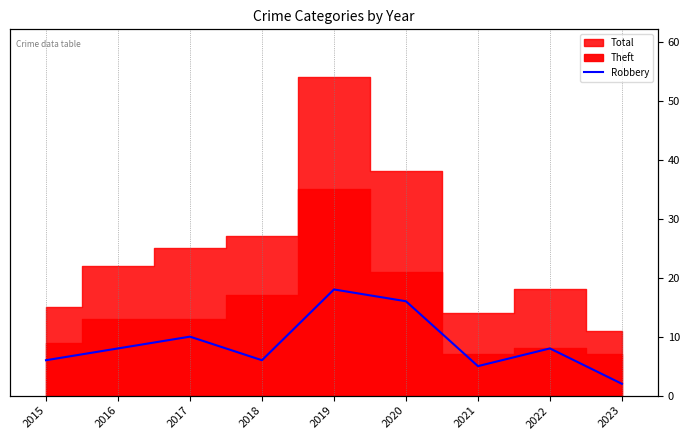

How many values are below 8?

4